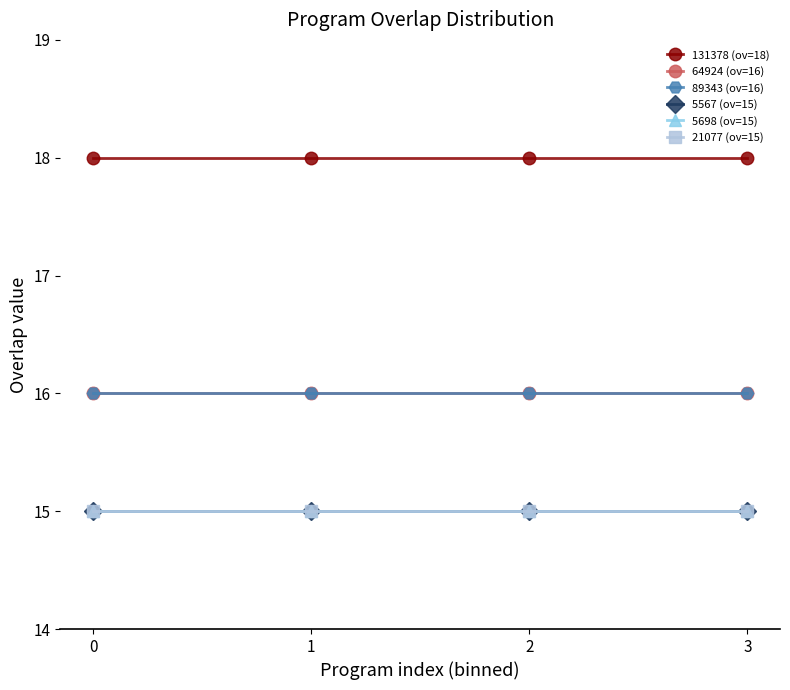

What is the maximum value for 89343 (ov=16)?

16